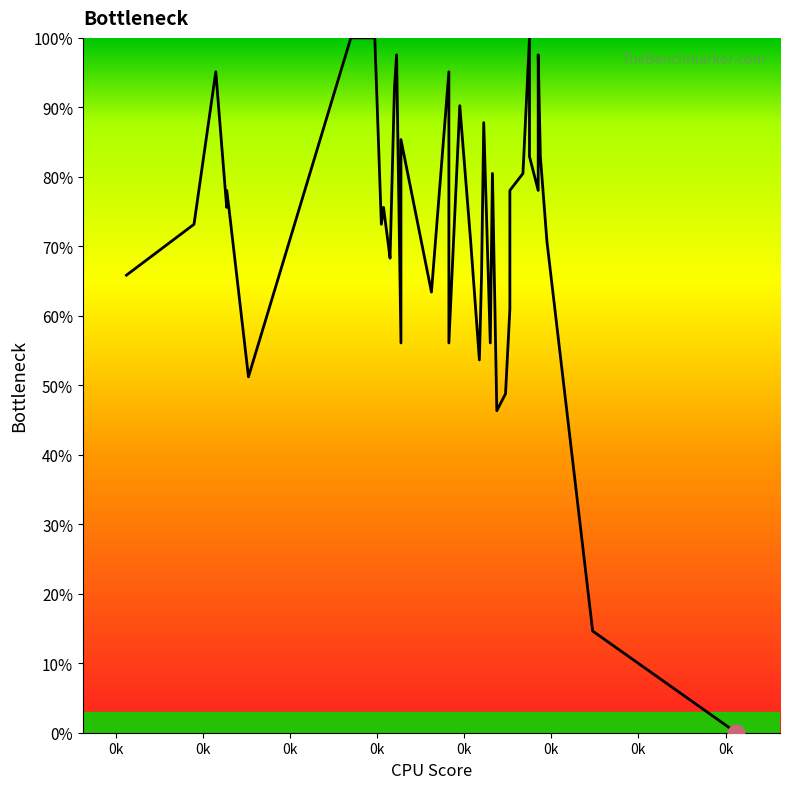

At which category does the data reach its first local valley?

0k